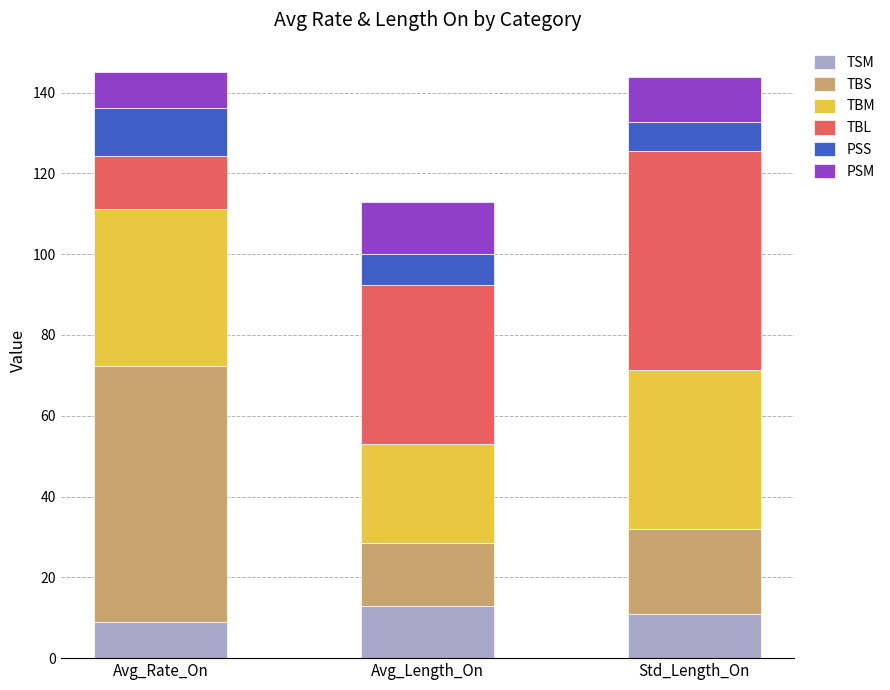

True or false: TSM has a value of 8.8 at Avg_Rate_On.

True